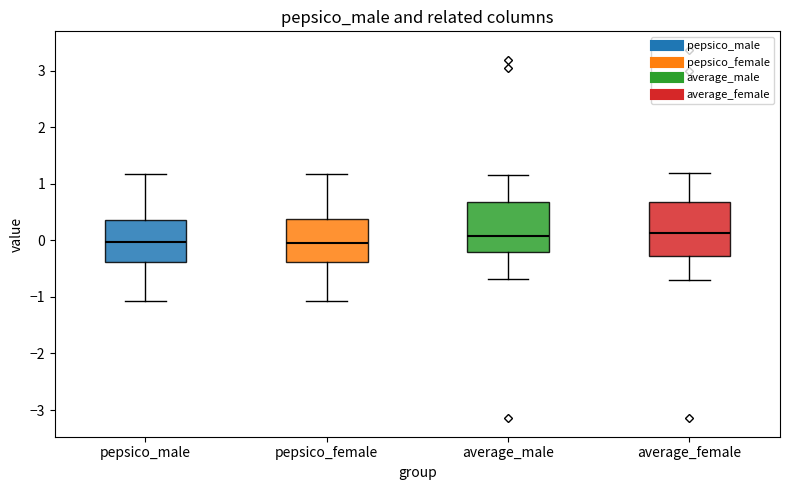

Reading left to right, read every box against the y-axis: the position of its median line, the range the box covers, and the ends of its whiskers. The values are not printed on the chart, so give them approximately, as read against the axis.

pepsico_male: median 0.0, box -0.4 to 0.4, whiskers -1.1 to 1.2
pepsico_female: median -0.1, box -0.4 to 0.4, whiskers -1.1 to 1.2
average_male: median 0.1, box -0.2 to 0.7, whiskers -0.7 to 1.2
average_female: median 0.1, box -0.3 to 0.7, whiskers -0.7 to 1.2